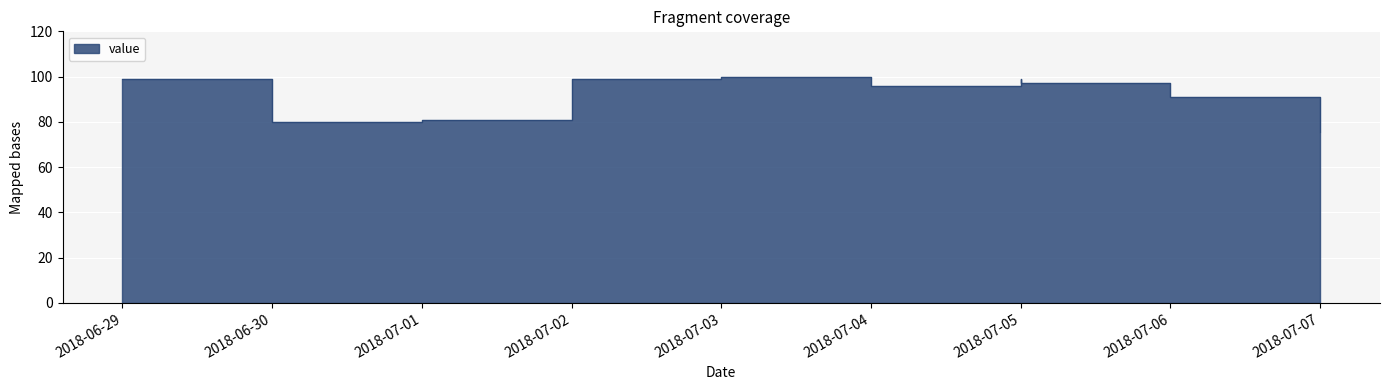

How many data points are less than 97?

5